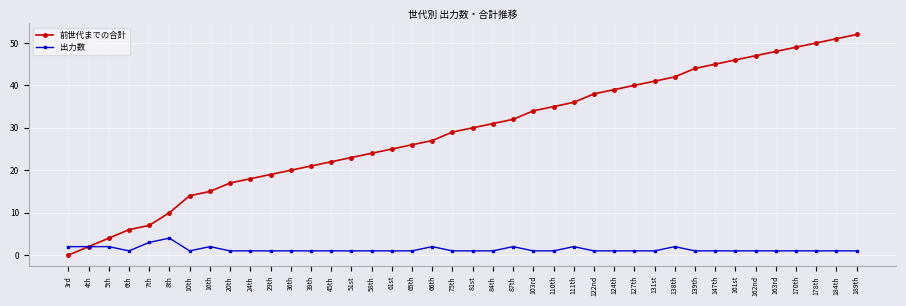

What is the approximate value of 出力数 at 178th?

1